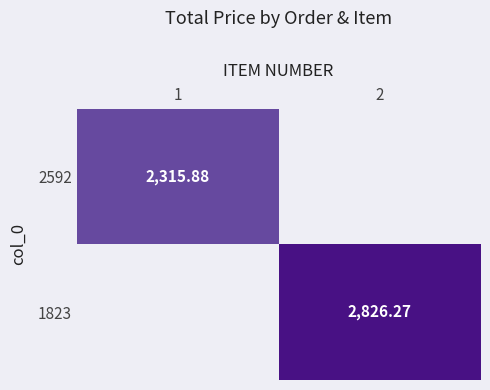

Is the value of 1823 at 2 greater than the value of 2592 at 1?

Yes